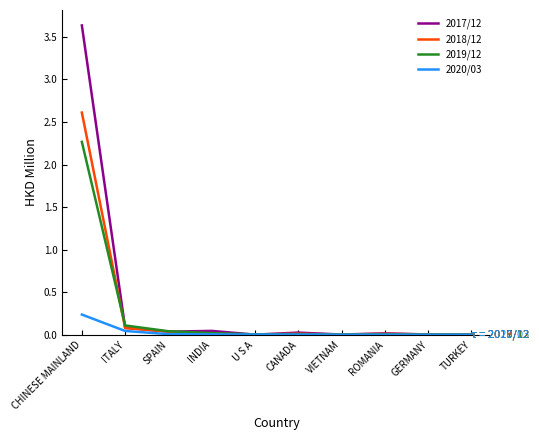

Which category has the highest value in the 2017/12 series?

CHINESE MAINLAND